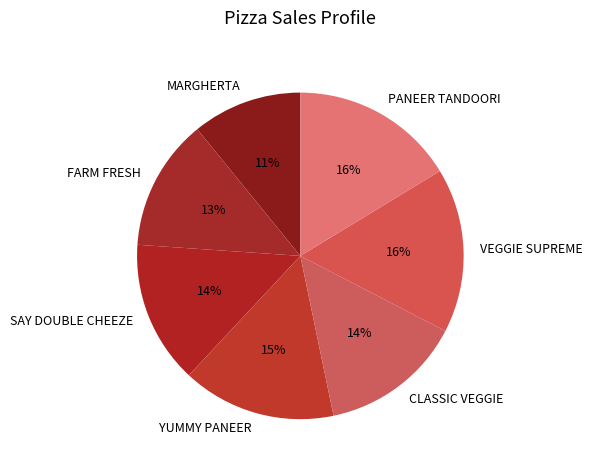

To the nearest percent, what is the average slice percentage?

14%